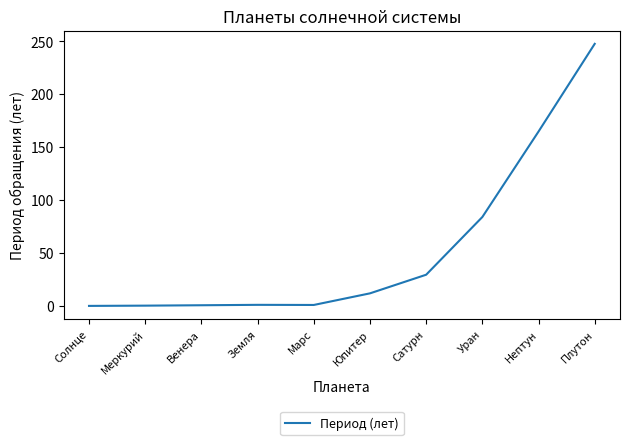

What is the change in value from Земля to Юпитер?

+10.9